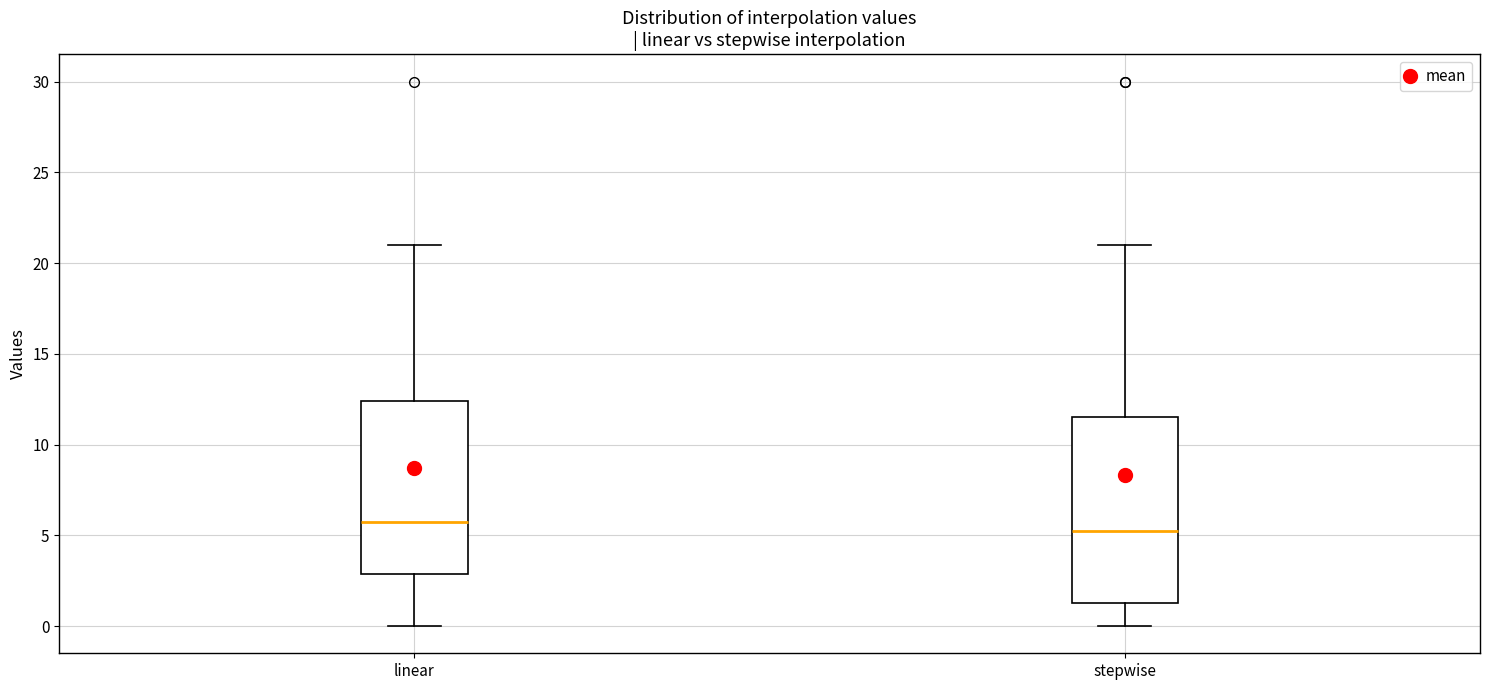

Where does the lower whisker of the box for linear end on the y-axis? The values are not printed on the chart, so give them approximately, as read against the axis.

0.0